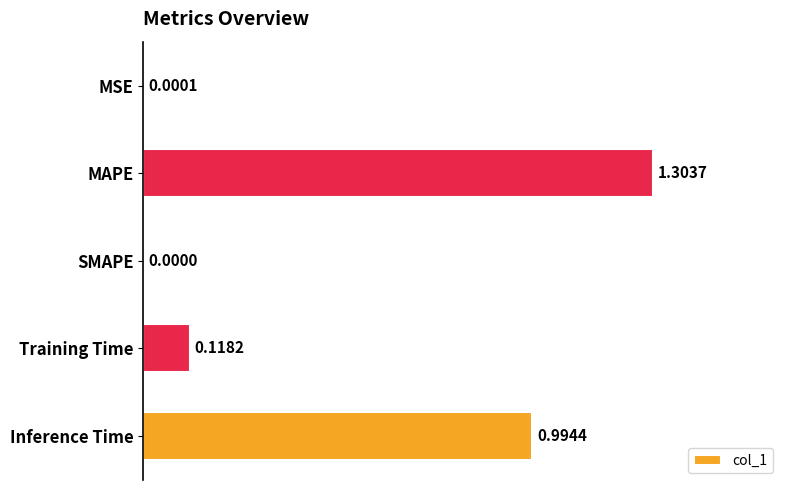

What is the sum of all values?

2.4